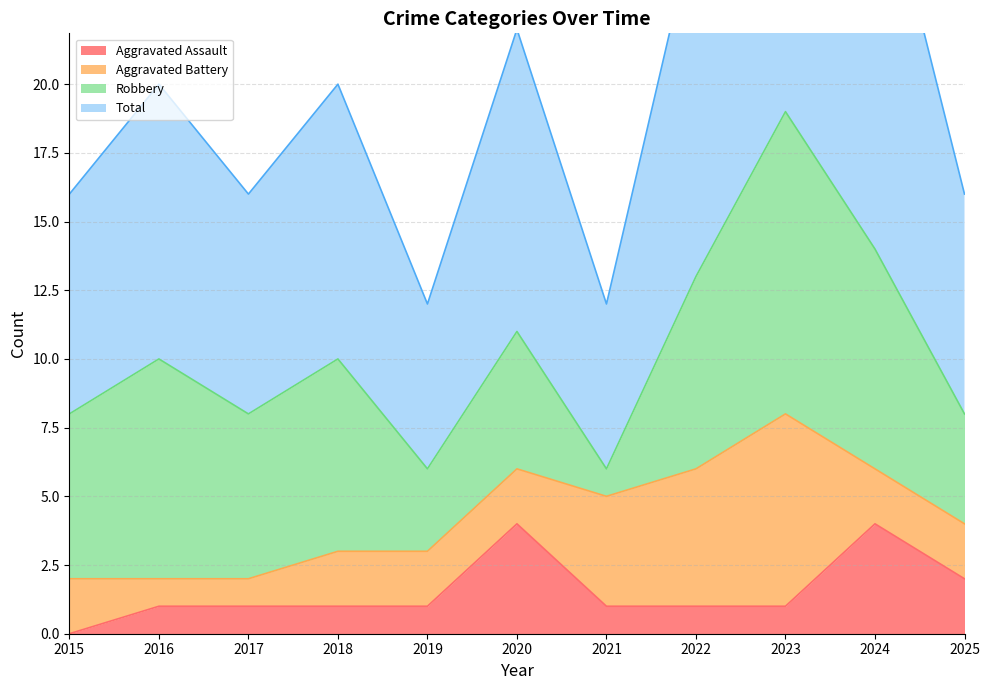

Where does the Total series first go above 20?

2020